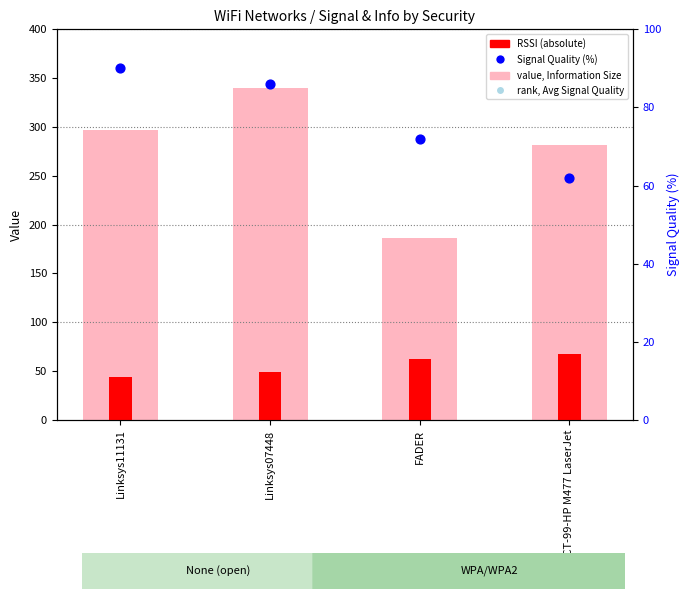

Which series reaches the maximum Y coordinate?

value, Information Size